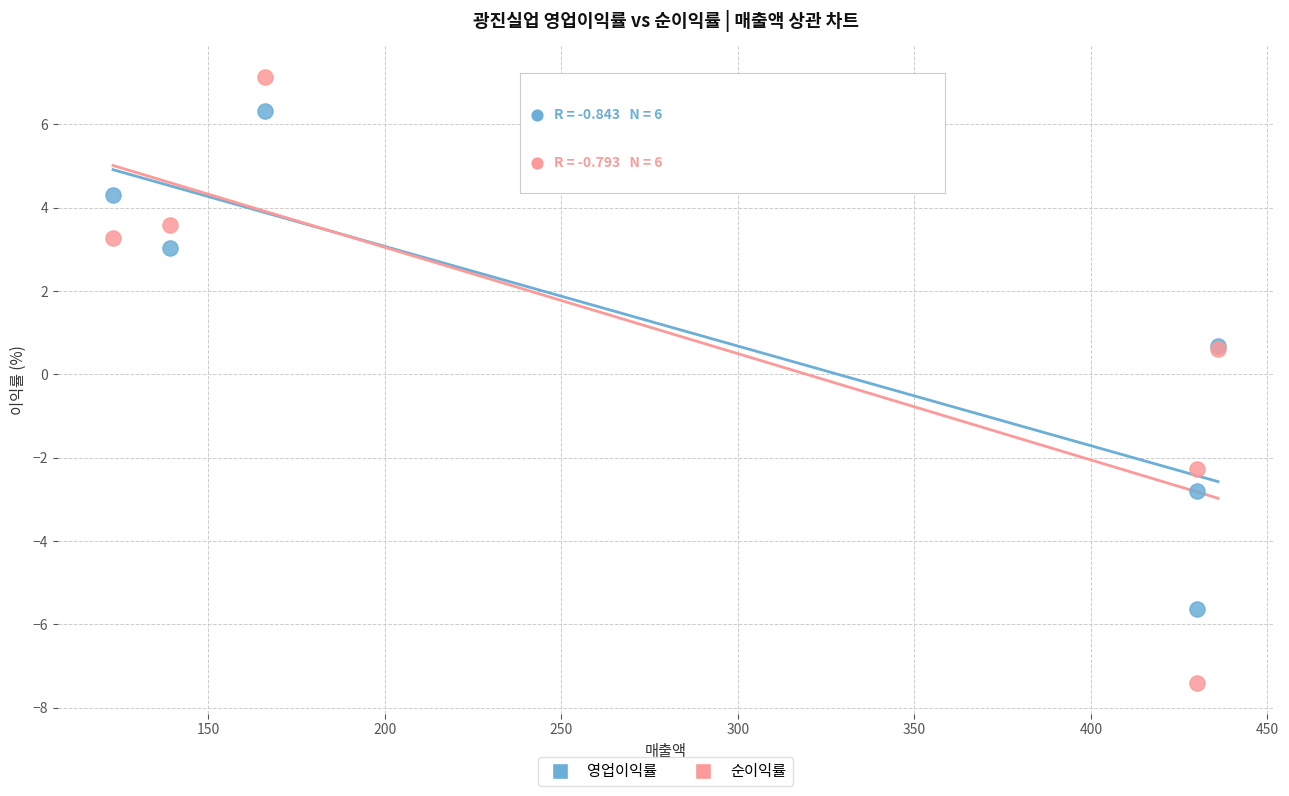

Which series reaches the minimum Y coordinate?

순이익률